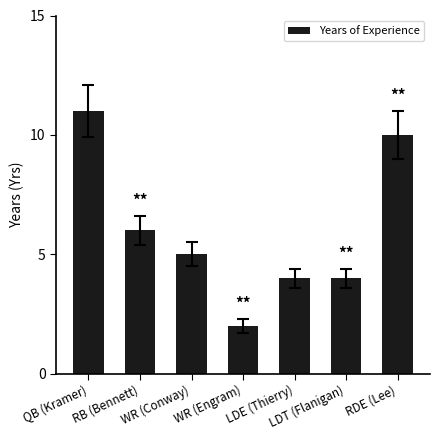

At which category does the chart reach its minimum across all series?

WR (Engram)